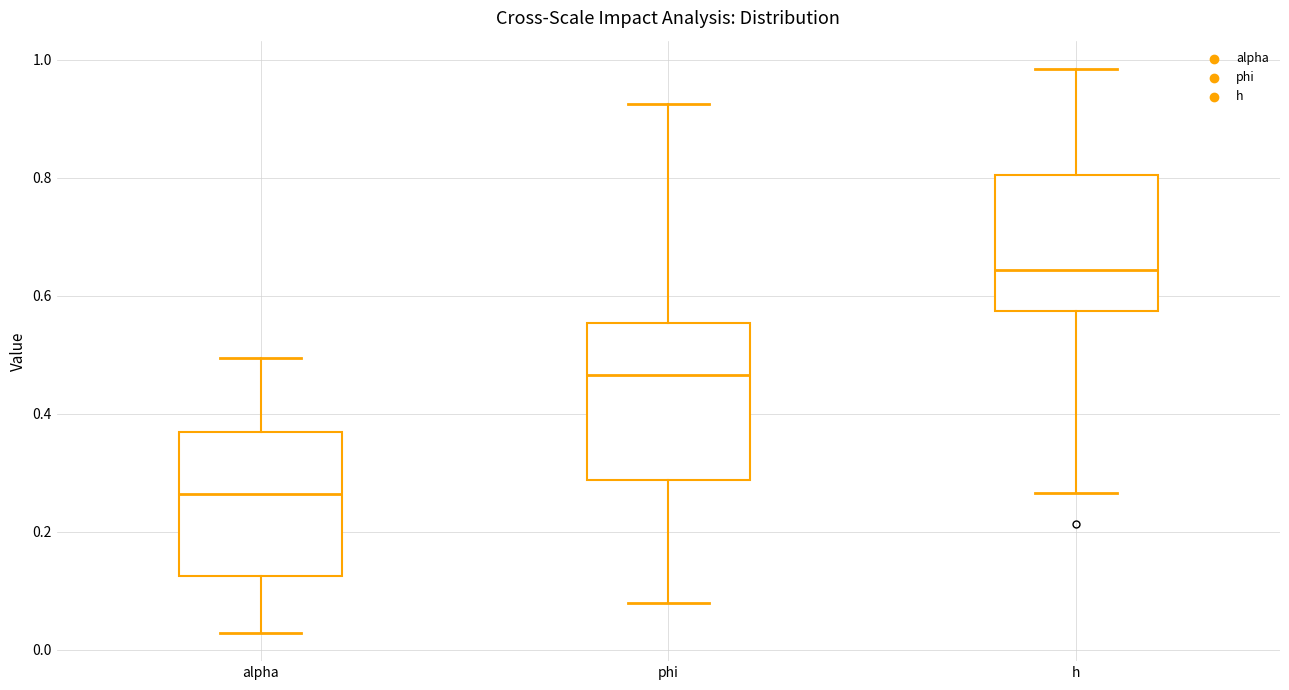

Which box's median line is the highest?

h